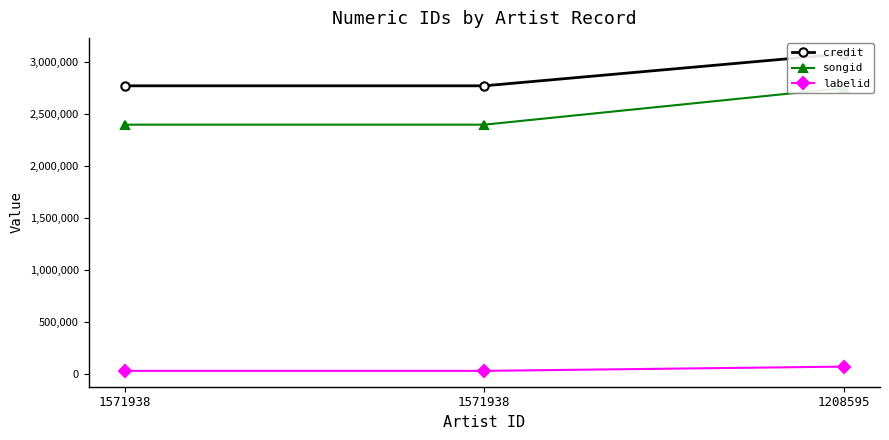

Is this an area chart (filled region under the line)?

No